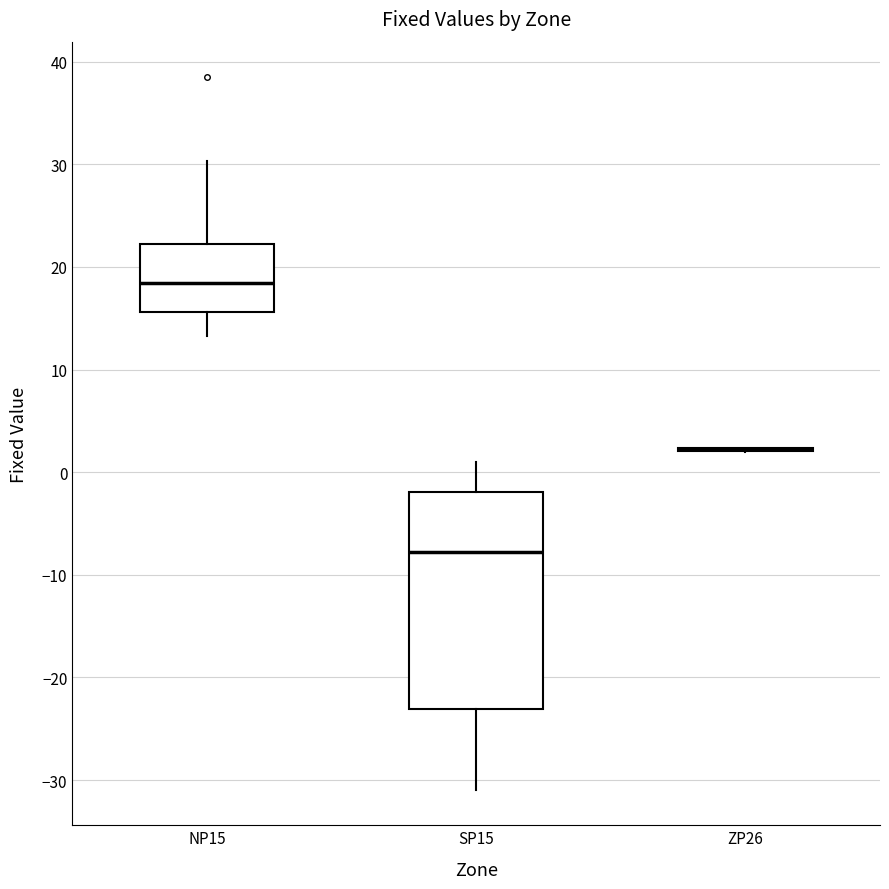

Reading left to right, transcribe this box plot: for each box, give where its median line is, the range the box spans, and where its two whiskers end, as read against the y-axis. The values are not printed on the chart, so give them approximately, as read against the axis.

NP15: median 18, box 16 to 22, whiskers 13 to 30
SP15: median -8, box -23 to -2, whiskers -31 to 1
ZP26: box collapsed to a line at 2, whiskers 2 to 2